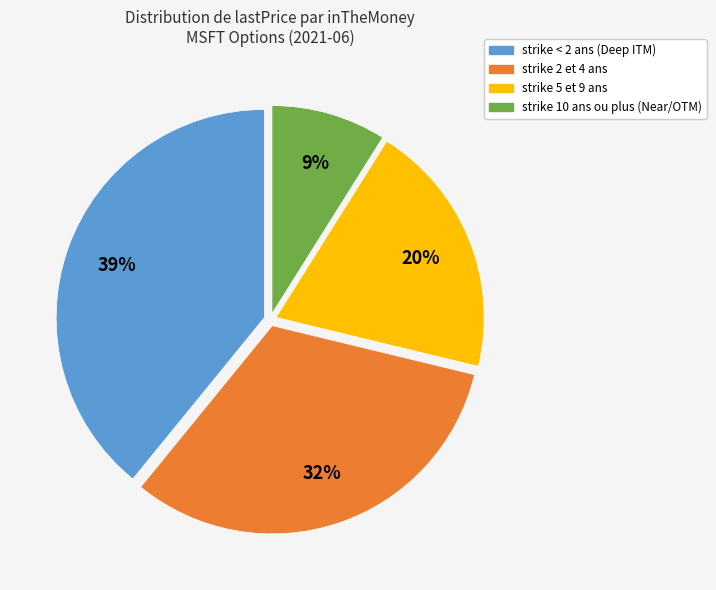

How many slices are in this pie chart?

4